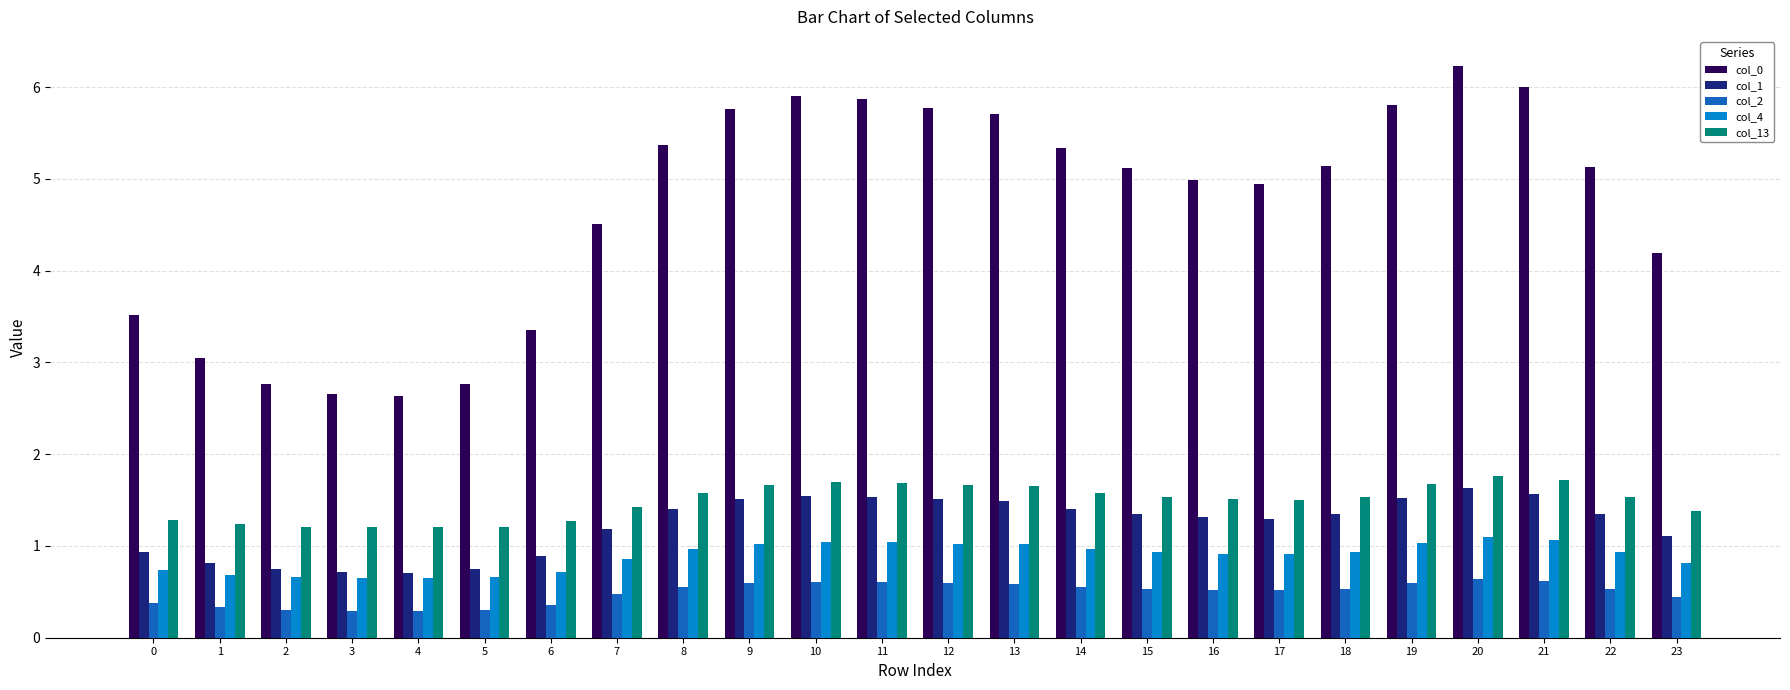

Which series has the largest range (max minus min)?

col_0